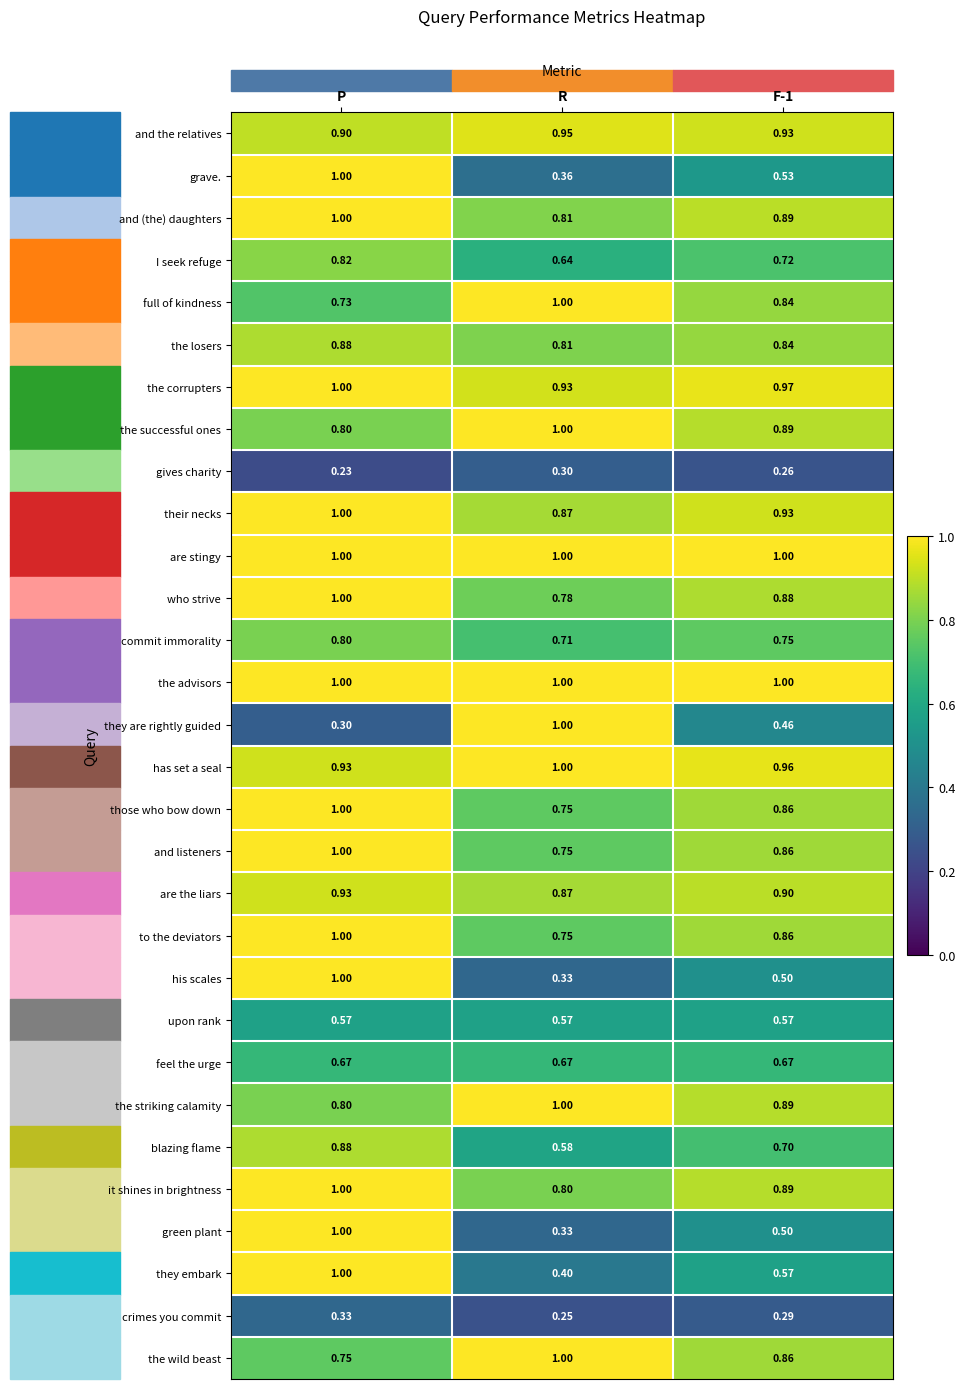

Is the value of they are rightly guided at F-1 greater than the value of the successful ones at P?

No